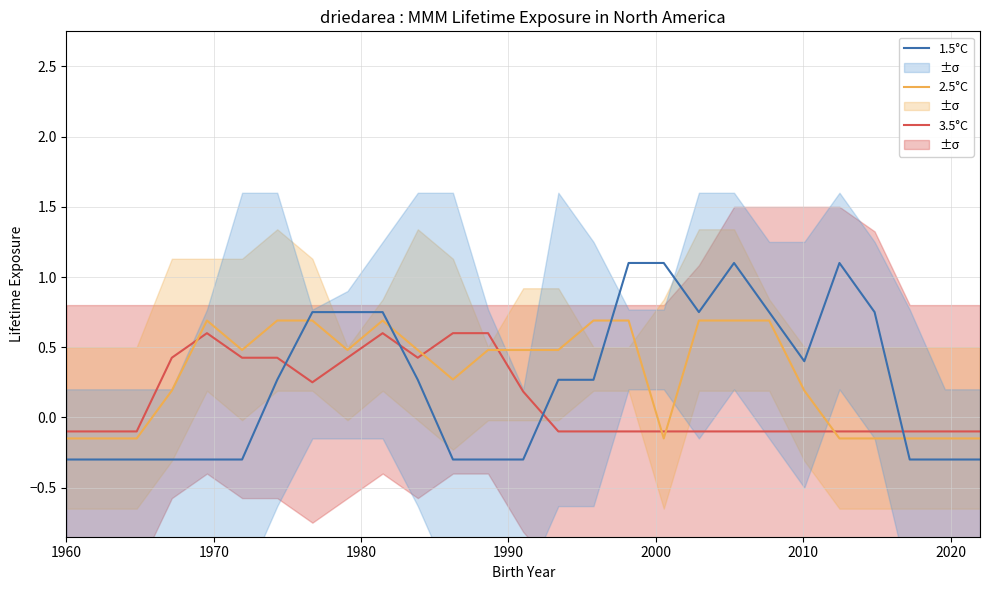

Does the chart have visible grid lines?

Yes